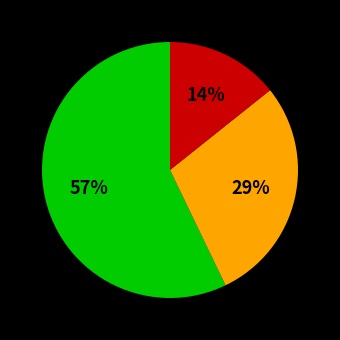

To the nearest percent, what is the average slice percentage?

33%